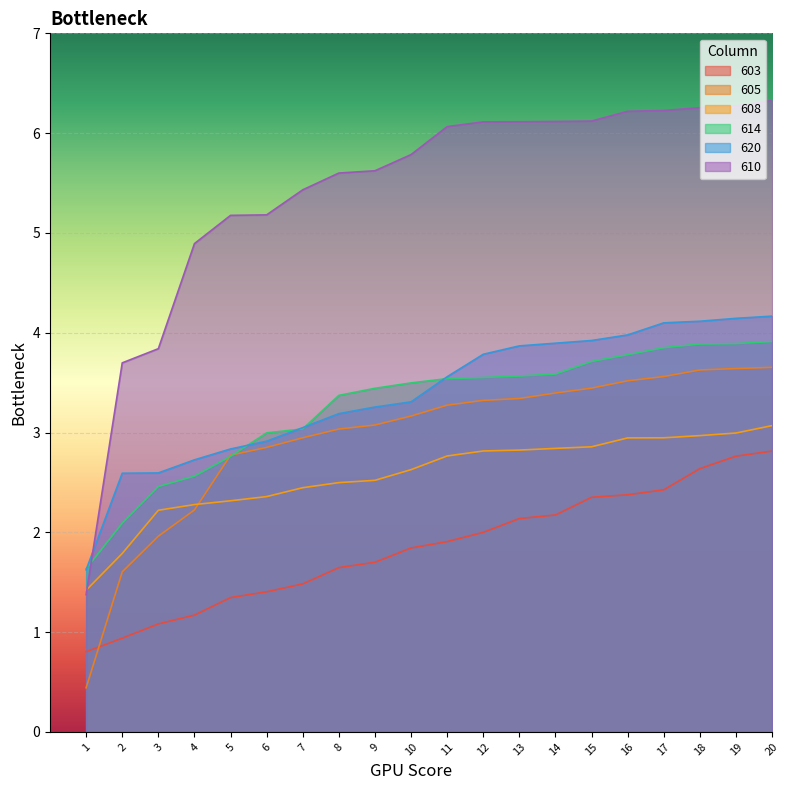

What are all the series names shown in the legend?

603, 605, 608, 614, 620, 610